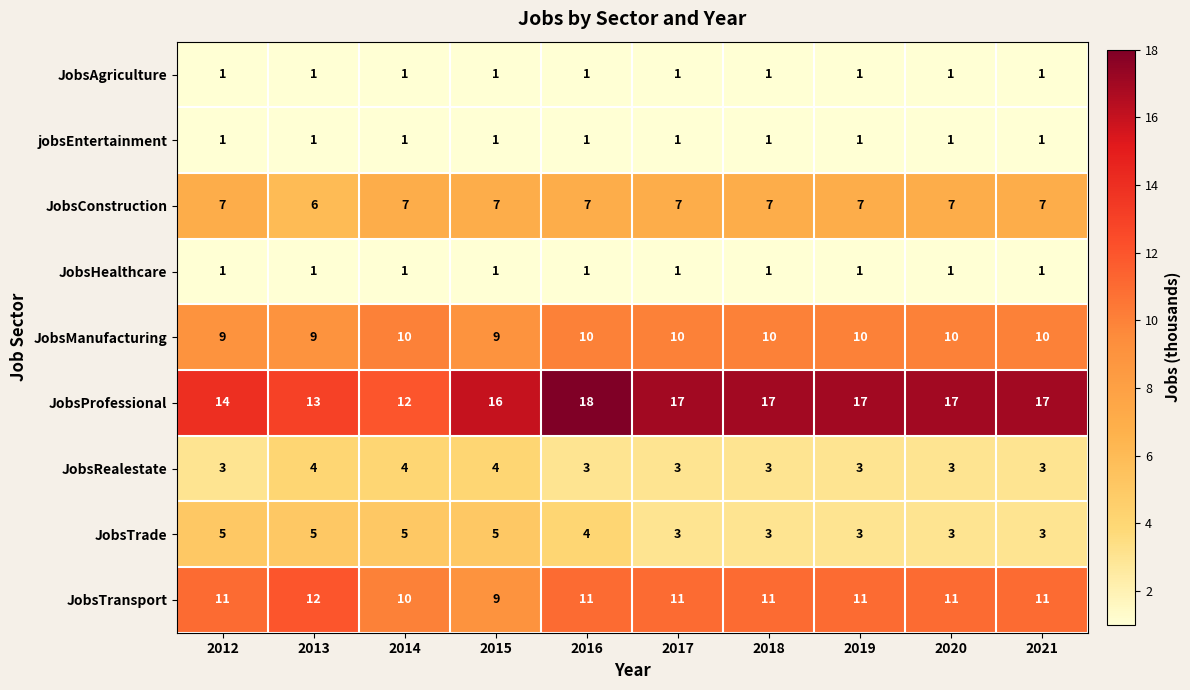

Where is JobsTransport nearest to the value 10?

2014